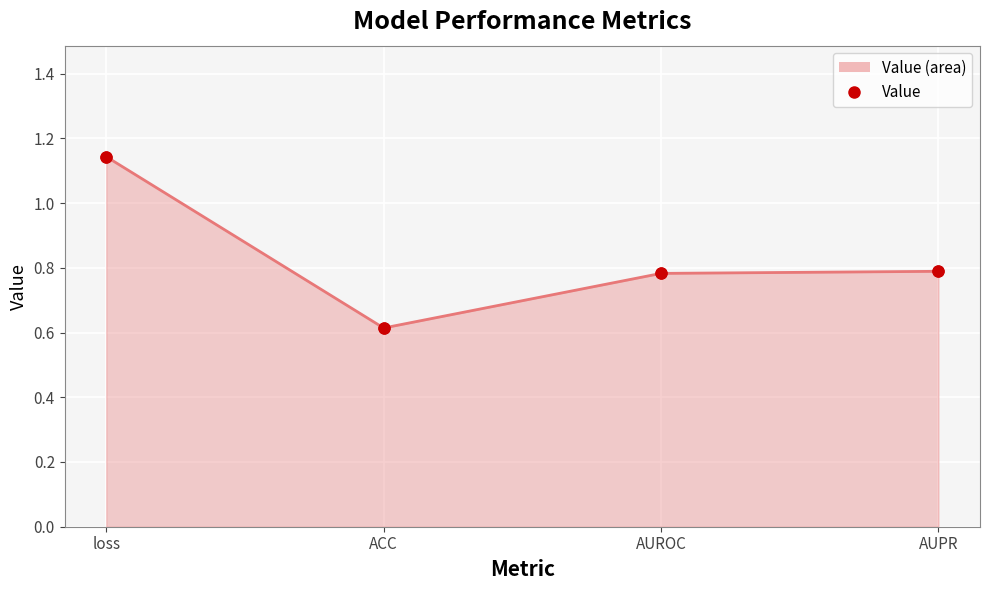

What is the change in value from ACC to AUPR?

+0.2